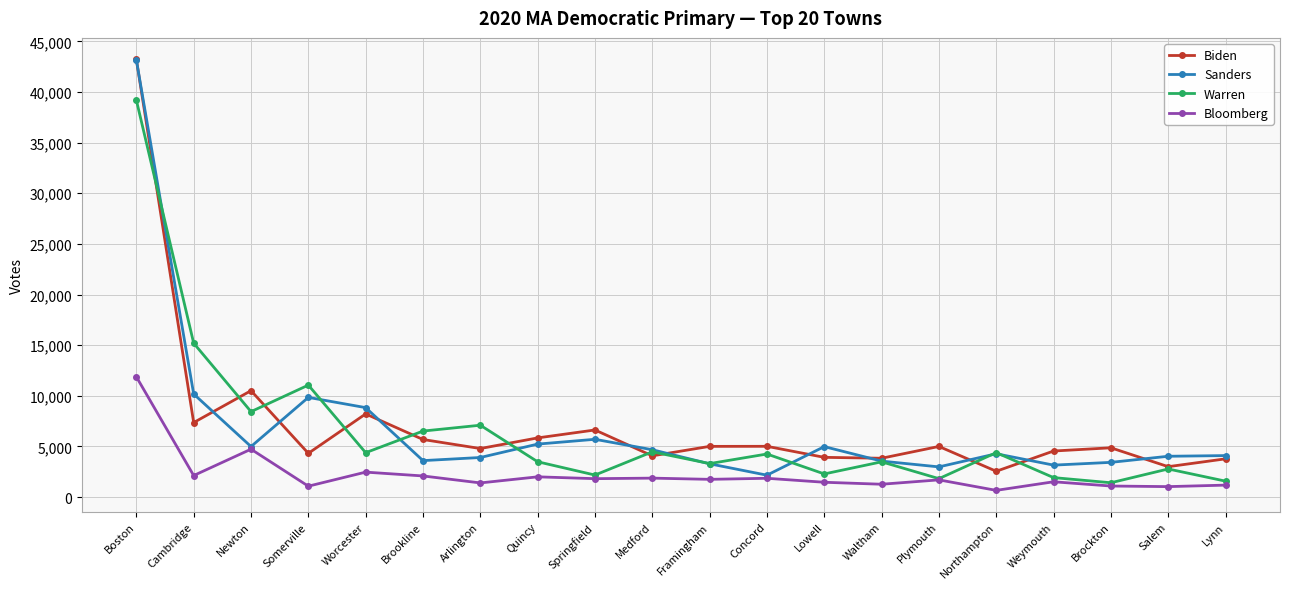

What is the difference between the highest and lowest values at Medford?

2804